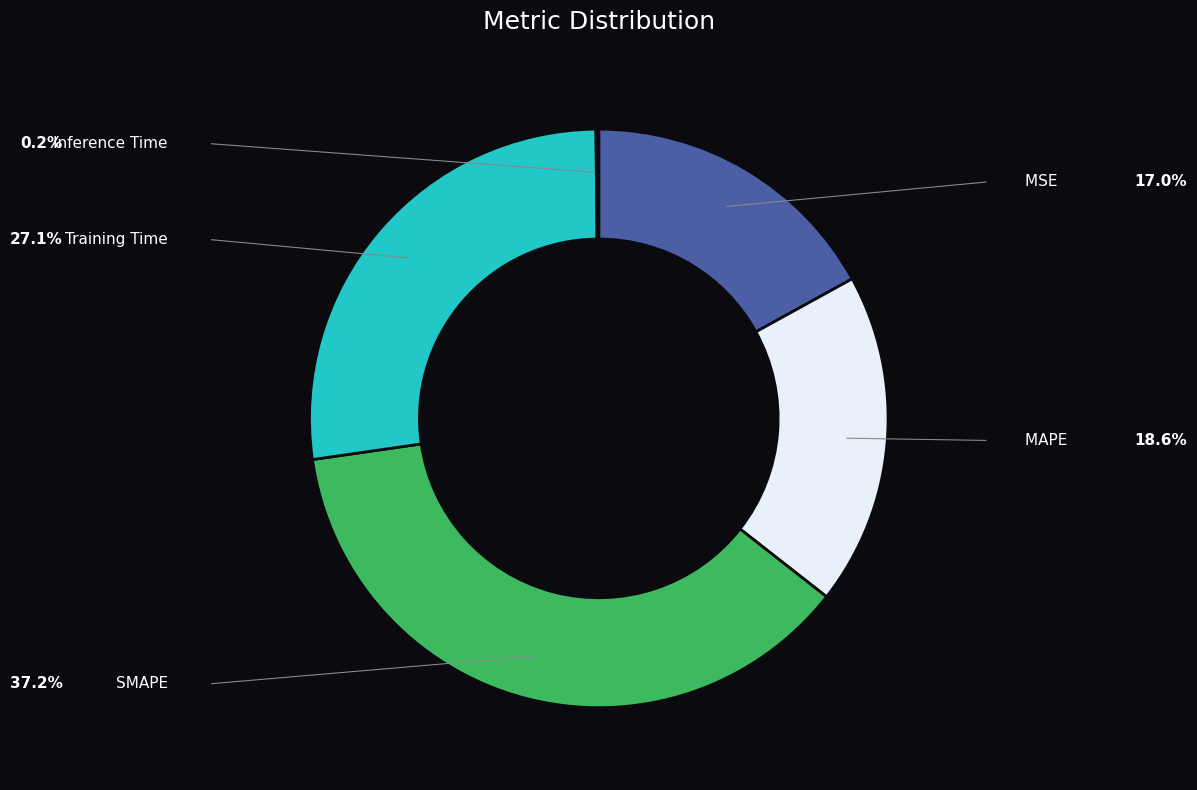

Does any single category account for the majority?

No